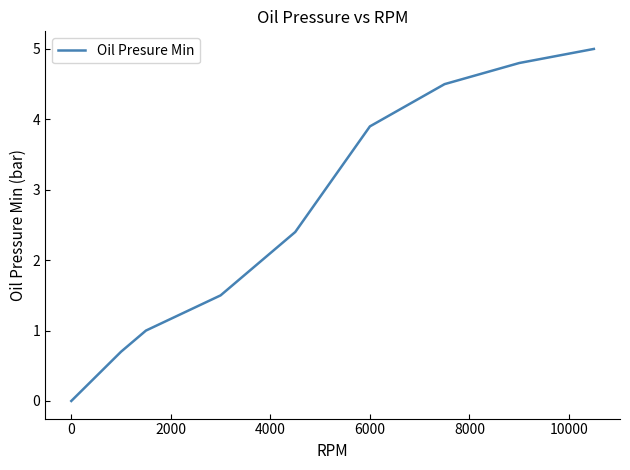

Reading right to left, what are all the values shown in this chart?

5.0	4.8	4.5	3.9	2.4	1.5	1.0	0.7	0.0